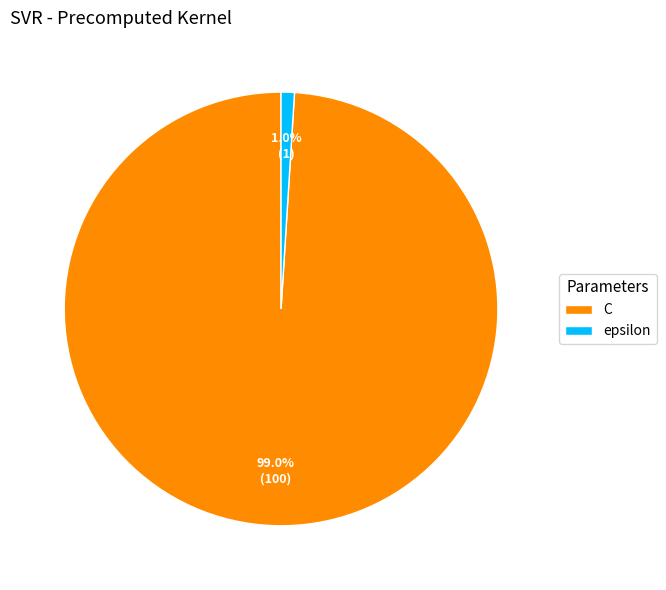

Which category has the smallest portion of the pie?

epsilon